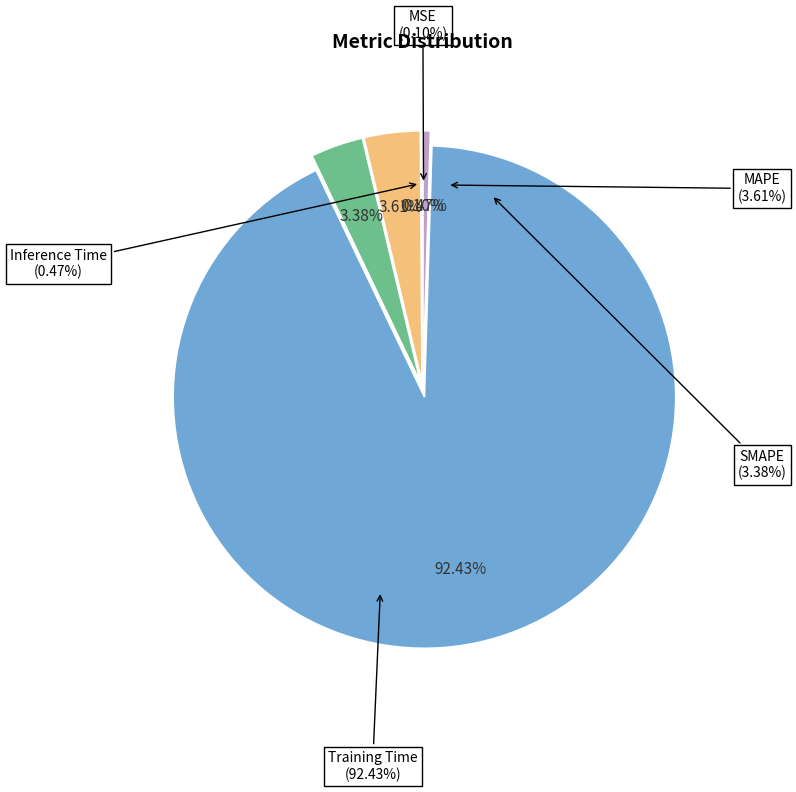

What portion of the pie excludes MSE?

99.9%